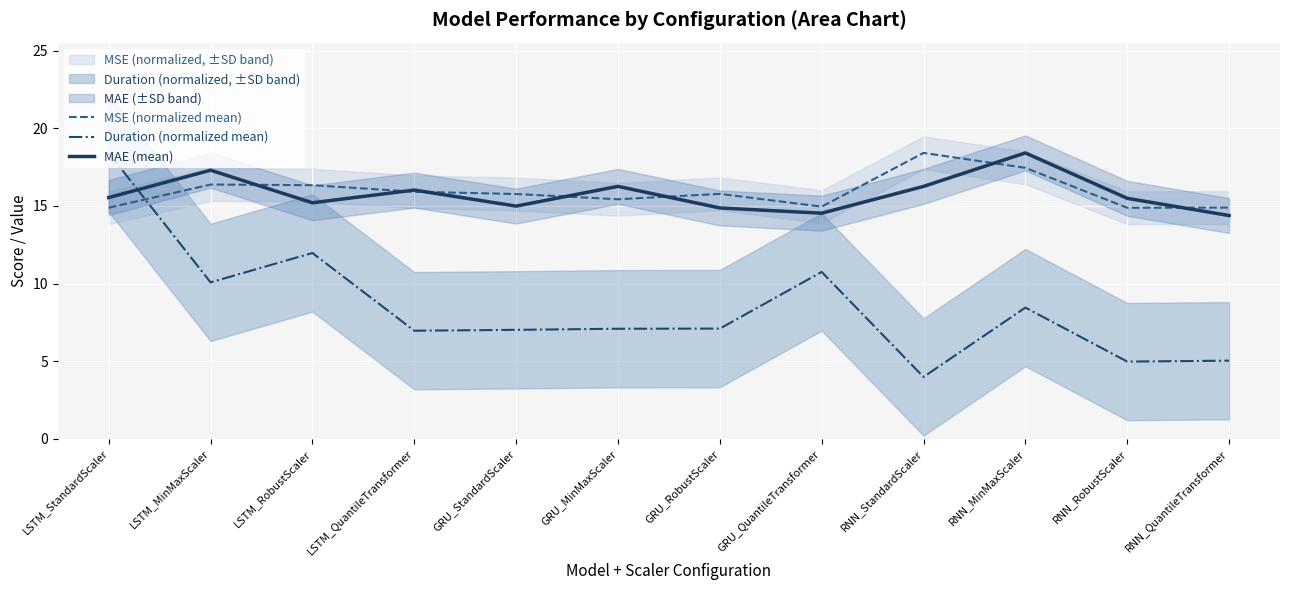

What is the highest value of the Duration (normalized mean) series?

18.4